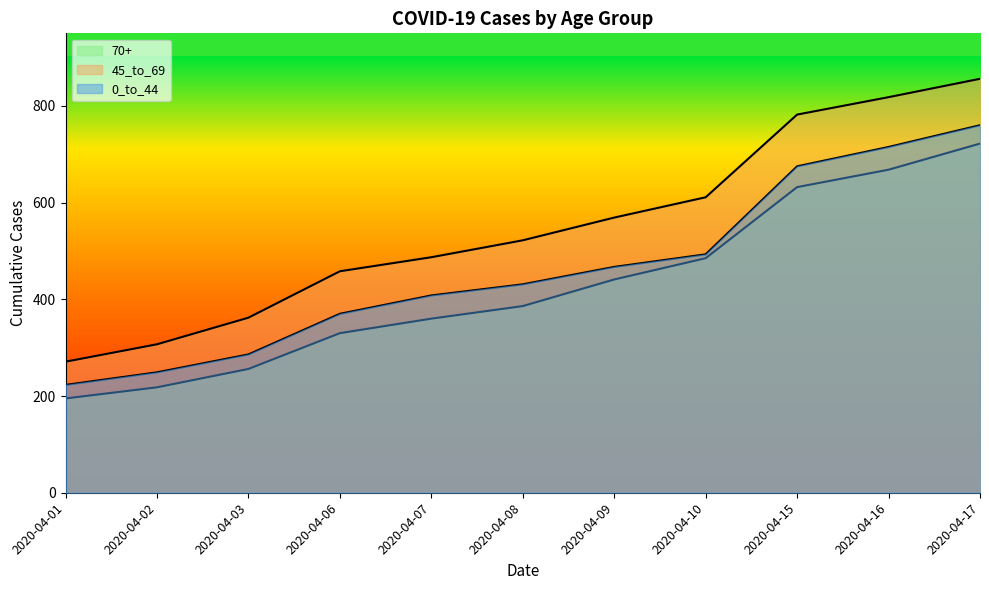

True or false: 45_to_69 and 0_to_44 intersect in this chart.

False